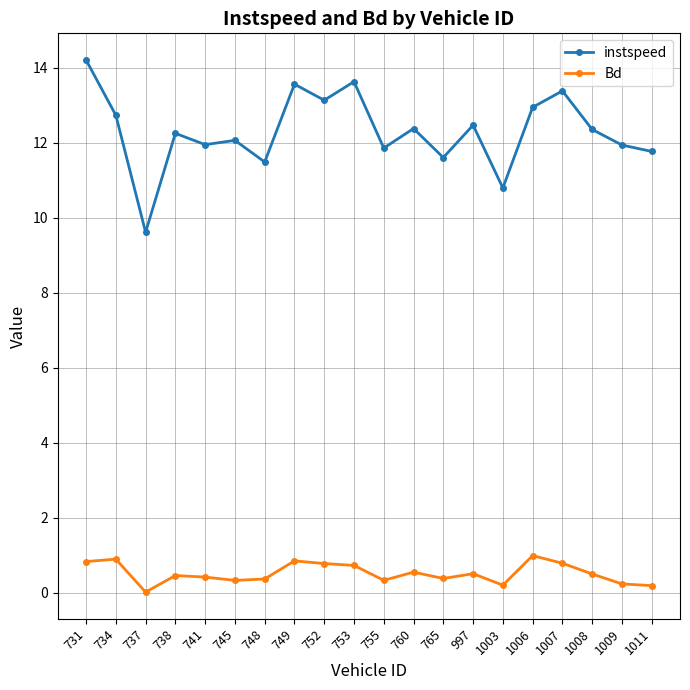

True or false: Bd has more than 0 points higher than both neighbors.

True